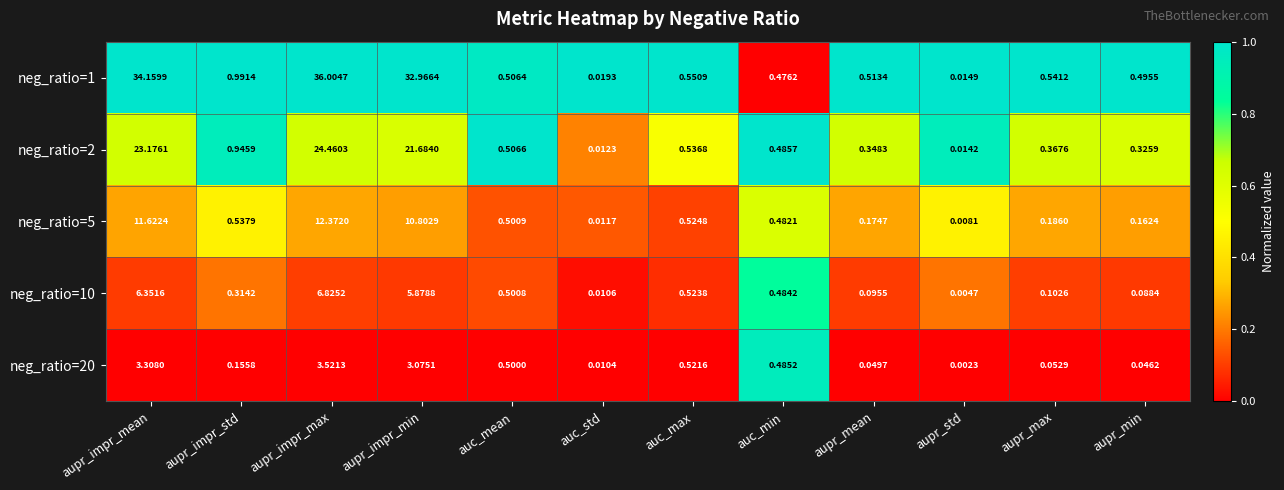

Which category has the lowest value across all series?

aupr_std